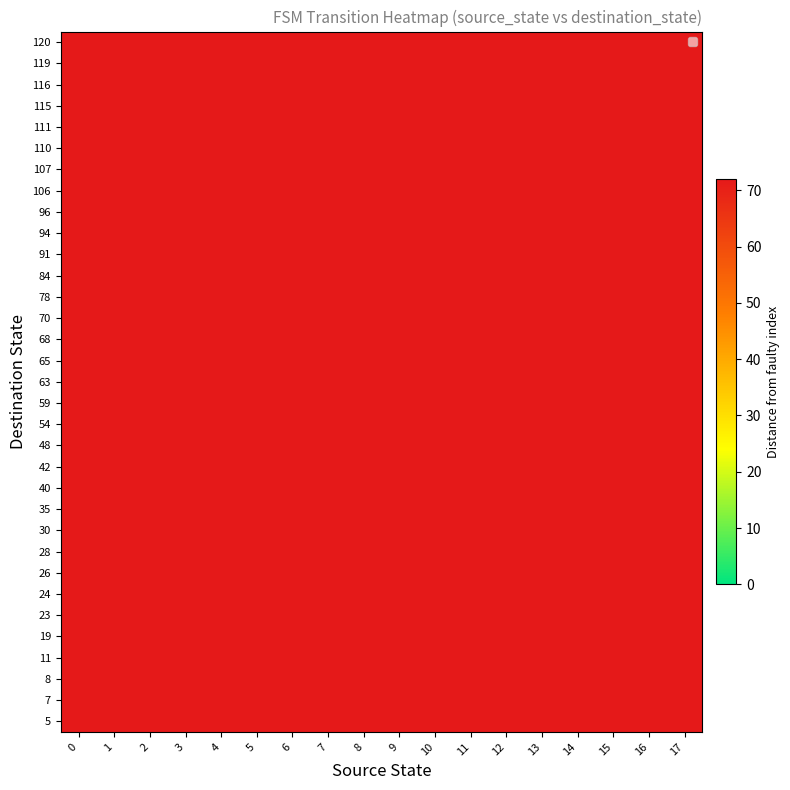

Reading right to left, list all the values displayed in this chart.

5: 17=72	16=72	15=72	14=72	13=72	12=135	11=72	10=72	9=72	8=72	7=72	6=72	5=72	4=72	3=72	2=72	1=72	0=72
7: 17=72	16=72	15=72	14=72	13=72	12=72	11=72	10=72	9=72	8=143	7=72	6=72	5=72	4=72	3=72	2=72	1=72	0=72
8: 17=72	16=72	15=130	14=72	13=72	12=72	11=72	10=72	9=72	8=72	7=72	6=72	5=72	4=72	3=72	2=72	1=72	0=72
11: 17=72	16=72	15=72	14=72	13=72	12=72	11=72	10=72	9=72	8=72	7=72	6=72	5=150	4=72	3=72	2=72	1=72	0=72
19: 17=72	16=127	15=72	14=72	13=72	12=72	11=72	10=72	9=72	8=72	7=72	6=72	5=72	4=72	3=72	2=72	1=72	0=72
23: 17=72	16=72	15=72	14=72	13=134	12=72	11=72	10=72	9=72	8=72	7=72	6=72	5=72	4=72	3=72	2=72	1=72	0=72
24: 17=72	16=72	15=72	14=72	13=72	12=72	11=138	10=72	9=72	8=72	7=72	6=72	5=72	4=72	3=72	2=72	1=72	0=72
26: 17=72	16=72	15=72	14=72	13=72	12=72	11=72	10=72	9=72	8=72	7=72	6=72	5=149	4=72	3=72	2=72	1=72	0=72
28: 17=72	16=72	15=72	14=72	13=72	12=72	11=72	10=72	9=72	8=72	7=72	6=72	5=72	4=151	3=154	2=72	1=72	0=72
30: 17=72	16=72	15=72	14=72	13=72	12=72	11=72	10=72	9=72	8=72	7=72	6=72	5=72	4=152	3=72	2=72	1=72	0=72
35: 17=72	16=128	15=72	14=72	13=72	12=72	11=72	10=72	9=72	8=72	7=72	6=72	5=72	4=72	3=72	2=72	1=72	0=72
40: 17=72	16=72	15=72	14=72	13=72	12=72	11=72	10=72	9=72	8=72	7=146	6=72	5=72	4=72	3=72	2=72	1=72	0=72
42: 17=72	16=72	15=72	14=72	13=72	12=72	11=72	10=72	9=72	8=72	7=72	6=72	5=72	4=72	3=72	2=72	1=72	0=160
48: 17=125	16=72	15=72	14=72	13=72	12=72	11=72	10=72	9=72	8=72	7=72	6=72	5=72	4=72	3=72	2=72	1=72	0=72
54: 17=72	16=72	15=72	14=131	13=72	12=72	11=72	10=72	9=72	8=72	7=72	6=72	5=72	4=72	3=72	2=72	1=72	0=72
59: 17=72	16=72	15=72	14=132	13=72	12=72	11=72	10=72	9=72	8=72	7=72	6=72	5=72	4=72	3=72	2=72	1=72	0=72
63: 17=72	16=72	15=72	14=72	13=72	12=72	11=72	10=72	9=72	8=72	7=72	6=72	5=72	4=72	3=72	2=72	1=158	0=72
65: 17=126	16=72	15=72	14=72	13=72	12=72	11=72	10=72	9=72	8=72	7=72	6=72	5=72	4=72	3=72	2=72	1=72	0=72
68: 17=72	16=72	15=72	14=72	13=72	12=72	11=72	10=72	9=142	8=72	7=72	6=72	5=72	4=72	3=72	2=72	1=72	0=72
70: 17=72	16=72	15=129	14=72	13=72	12=72	11=72	10=72	9=72	8=72	7=72	6=72	5=72	4=72	3=72	2=72	1=72	0=72
78: 17=72	16=72	15=72	14=72	13=72	12=136	11=72	10=72	9=72	8=72	7=72	6=72	5=72	4=72	3=72	2=72	1=72	0=72
84: 17=72	16=72	15=72	14=72	13=72	12=72	11=72	10=72	9=72	8=72	7=72	6=72	5=72	4=72	3=72	2=155	1=72	0=72
91: 17=72	16=72	15=72	14=72	13=72	12=72	11=72	10=72	9=72	8=72	7=72	6=147	5=72	4=72	3=72	2=72	1=72	0=72
94: 17=72	16=72	15=72	14=72	13=72	12=72	11=137	10=72	9=72	8=72	7=72	6=72	5=72	4=72	3=72	2=72	1=72	0=72
96: 17=72	16=72	15=72	14=72	13=72	12=72	11=72	10=72	9=72	8=144	7=72	6=72	5=72	4=72	3=72	2=72	1=72	0=72
106: 17=72	16=72	15=72	14=72	13=72	12=72	11=72	10=72	9=72	8=72	7=72	6=148	5=72	4=72	3=72	2=72	1=72	0=72
107: 17=72	16=72	15=72	14=72	13=72	12=72	11=72	10=72	9=72	8=72	7=145	6=72	5=72	4=72	3=72	2=72	1=72	0=72
110: 17=72	16=72	15=72	14=72	13=72	12=72	11=72	10=139	9=72	8=72	7=72	6=72	5=72	4=72	3=72	2=72	1=72	0=72
111: 17=72	16=72	15=72	14=72	13=72	12=72	11=72	10=140	9=72	8=72	7=72	6=72	5=72	4=72	3=153	2=156	1=72	0=72
115: 17=72	16=72	15=72	14=72	13=72	12=72	11=72	10=72	9=72	8=72	7=72	6=72	5=72	4=72	3=72	2=72	1=72	0=159
116: 17=72	16=72	15=72	14=72	13=72	12=72	11=72	10=72	9=72	8=72	7=72	6=72	5=72	4=72	3=72	2=72	1=157	0=72
119: 17=72	16=72	15=72	14=72	13=133	12=72	11=72	10=72	9=72	8=72	7=72	6=72	5=72	4=72	3=72	2=72	1=72	0=72
120: 17=72	16=72	15=72	14=72	13=72	12=72	11=72	10=72	9=141	8=72	7=72	6=72	5=72	4=72	3=72	2=72	1=72	0=72